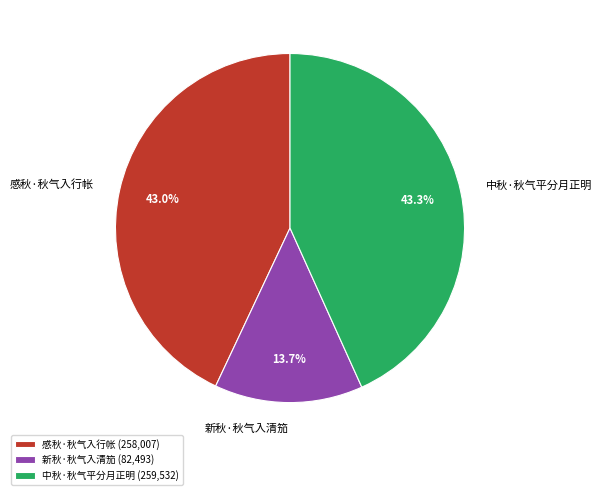

Does 感秋·秋气入行帐 represent more than half of the total?

No